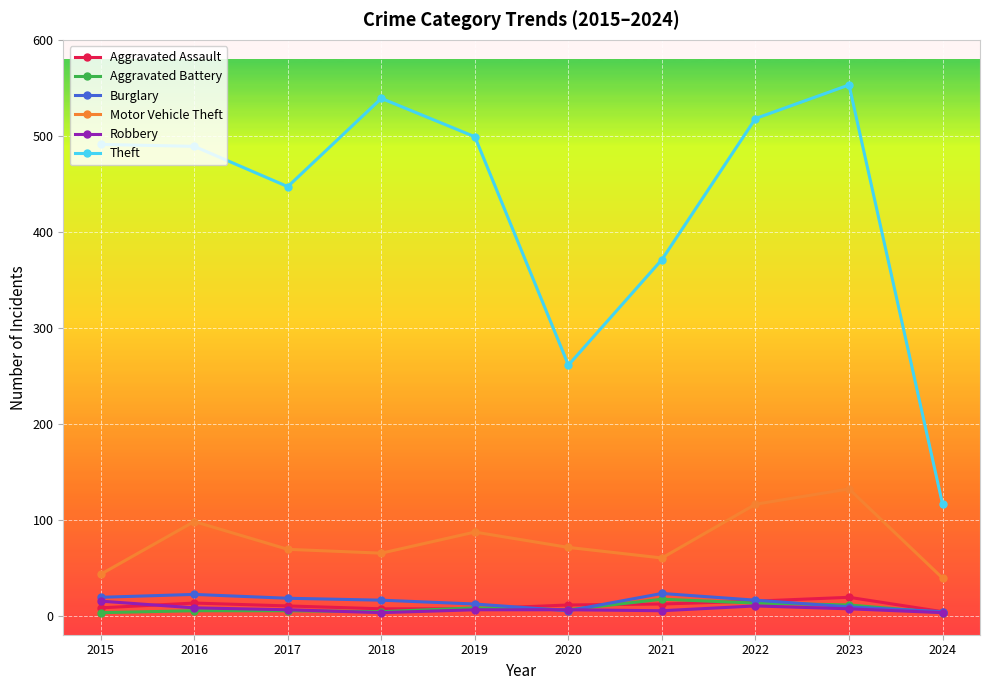

What are all the series names shown in the legend?

Aggravated Assault, Aggravated Battery, Burglary, Motor Vehicle Theft, Robbery, Theft